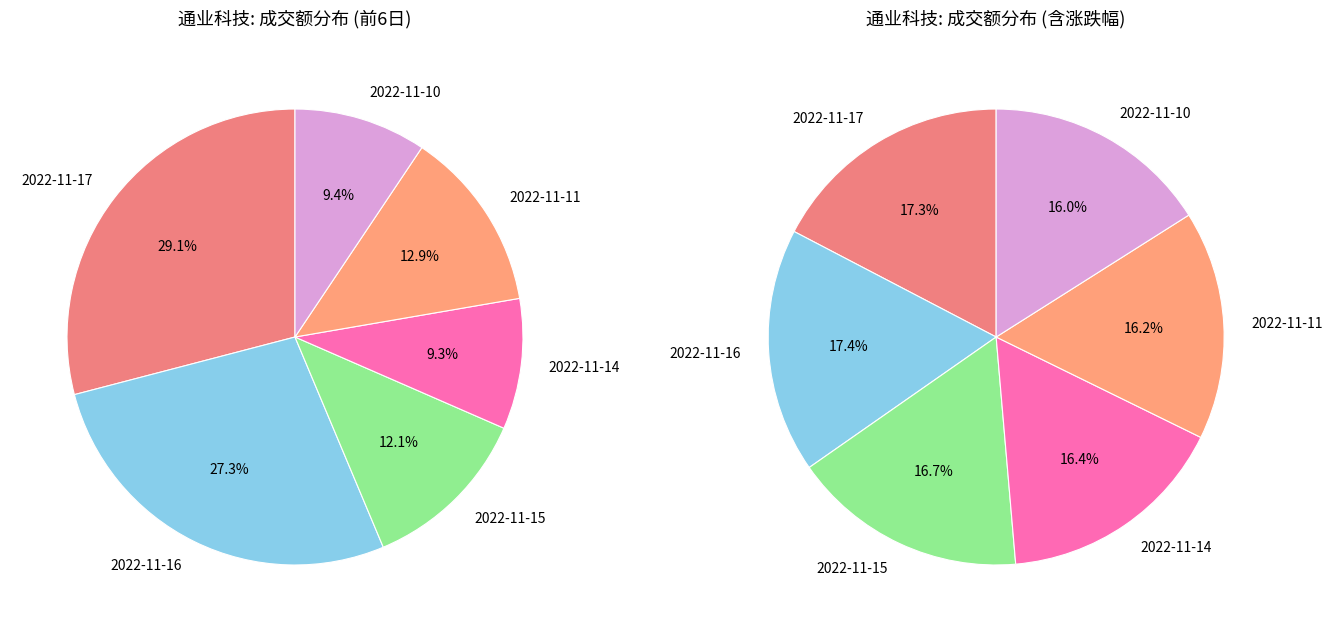

Is it true that 2022-11-16 is 27% of the pie?

True